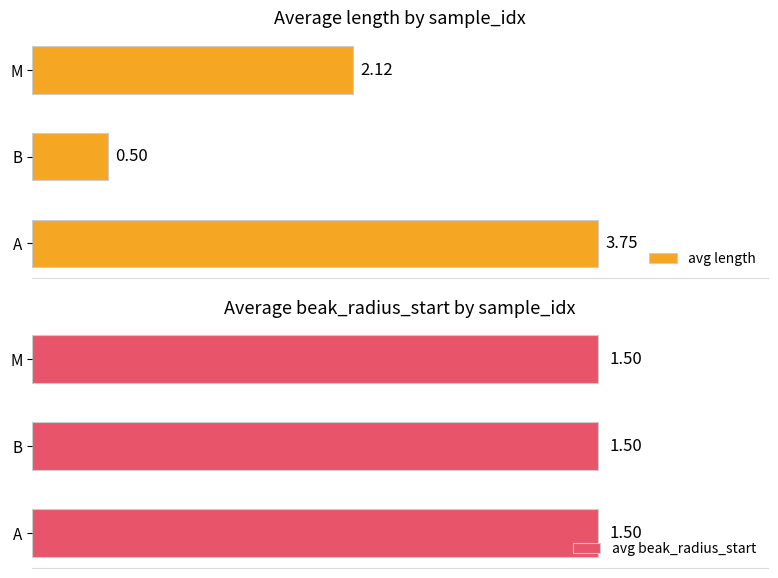

List the labels in order of avg length value, smallest first.

B, M, A